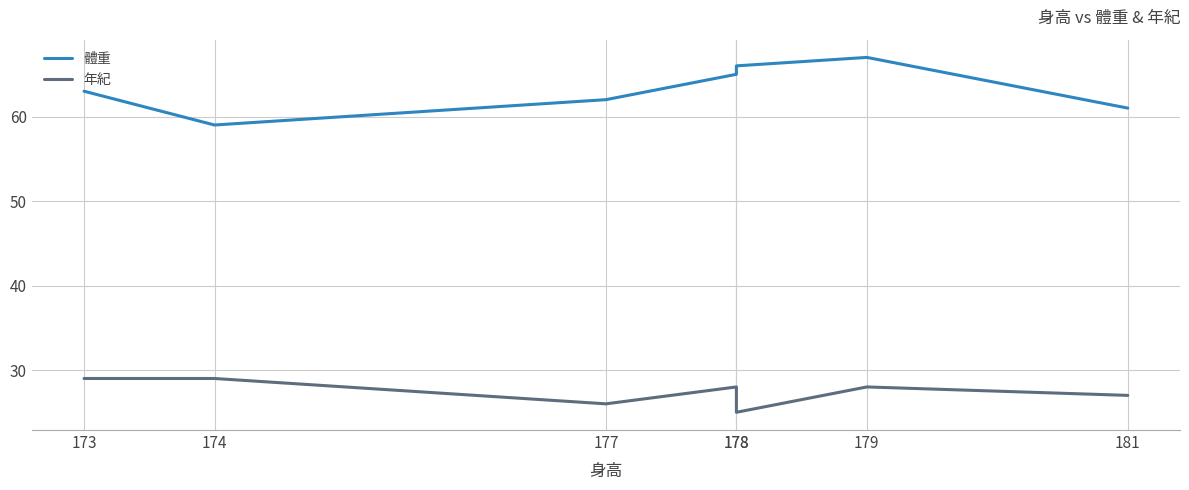

Count the number of categories in the chart.

7